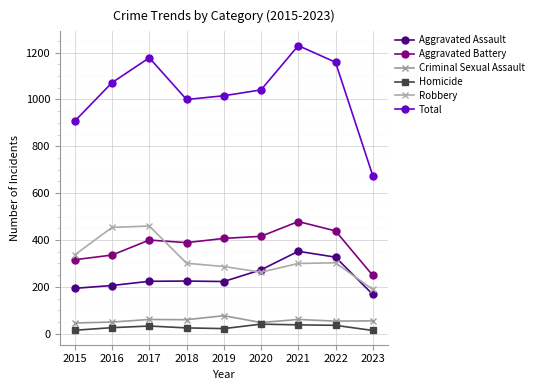

What is the difference between the Criminal Sexual Assault values at 2022 and 2017?

7